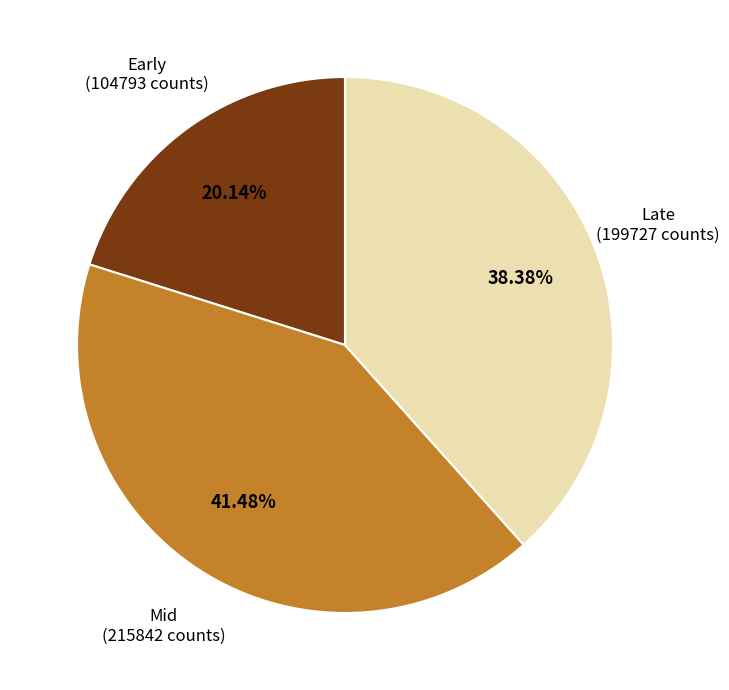

Rank the categories by value from lowest to highest.

Early (104793 counts), Late (199727 counts), Mid (215842 counts)